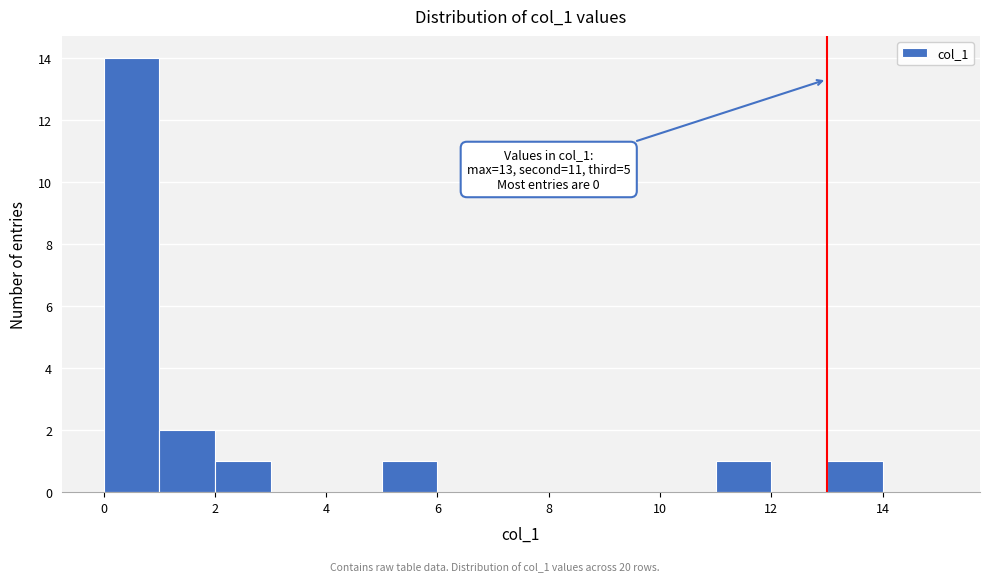

Which range on the x-axis has the tallest bar?

0 to 1